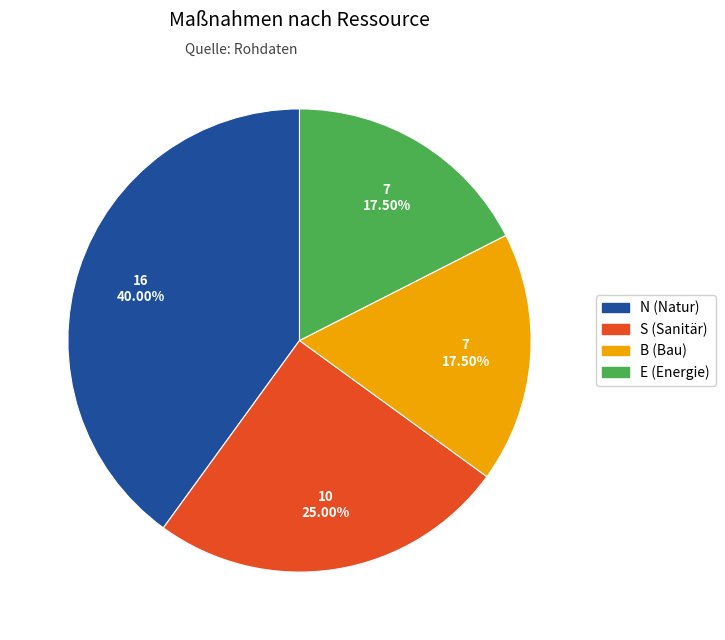

Does B represent more than half of the total?

No